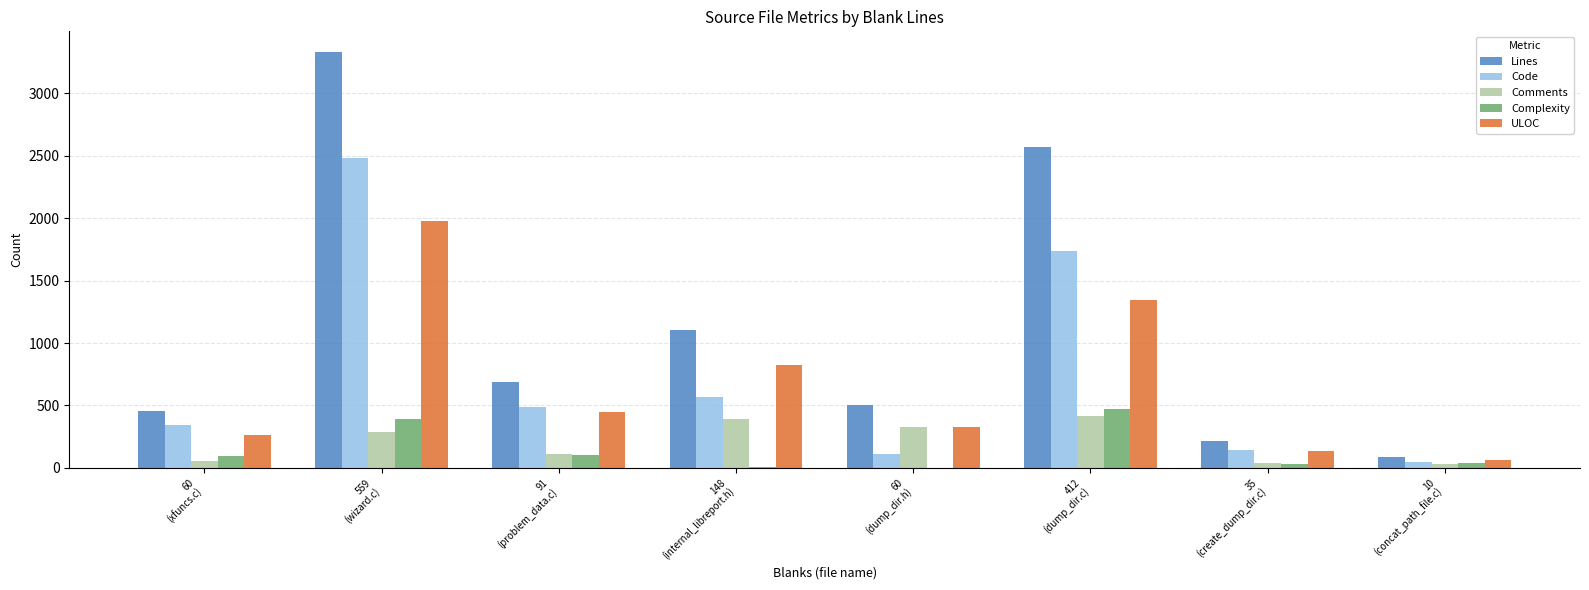

Count the number of categories in the chart.

8